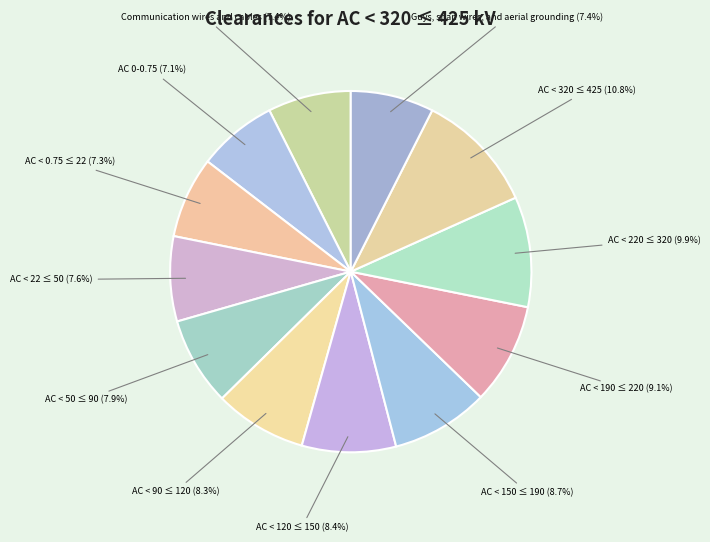

How many segments does this pie chart have?

12